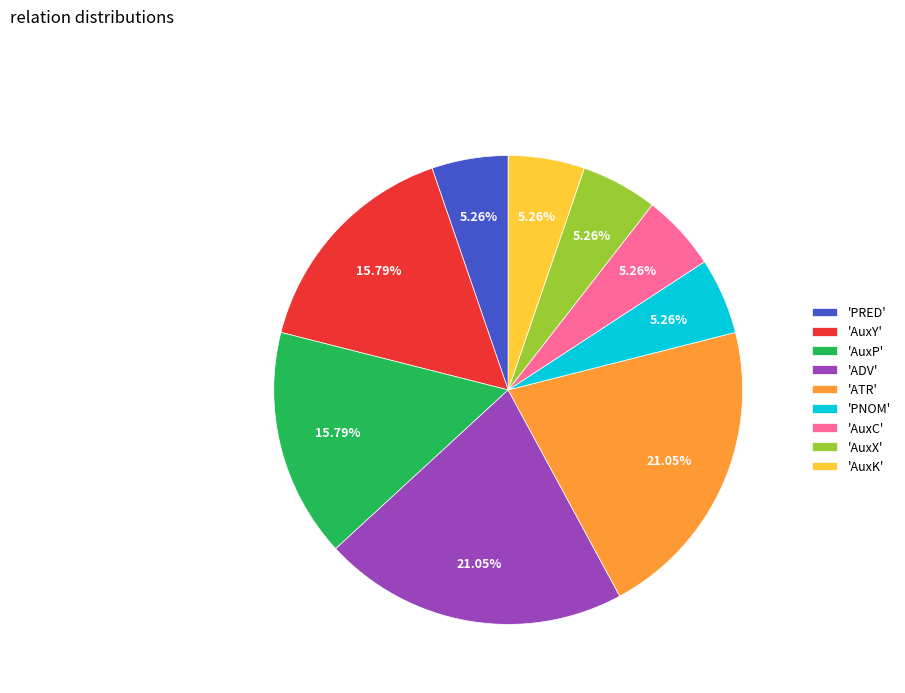

To the nearest percent, what is the difference between the largest and smallest slice percentages?

16%